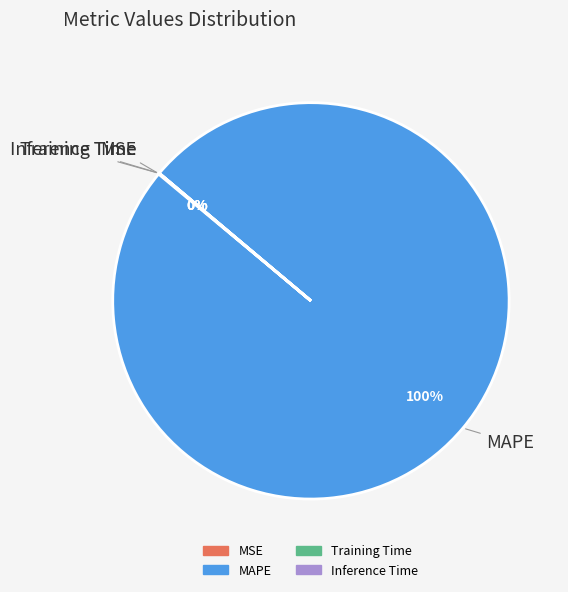

What is the majority slice?

MAPE